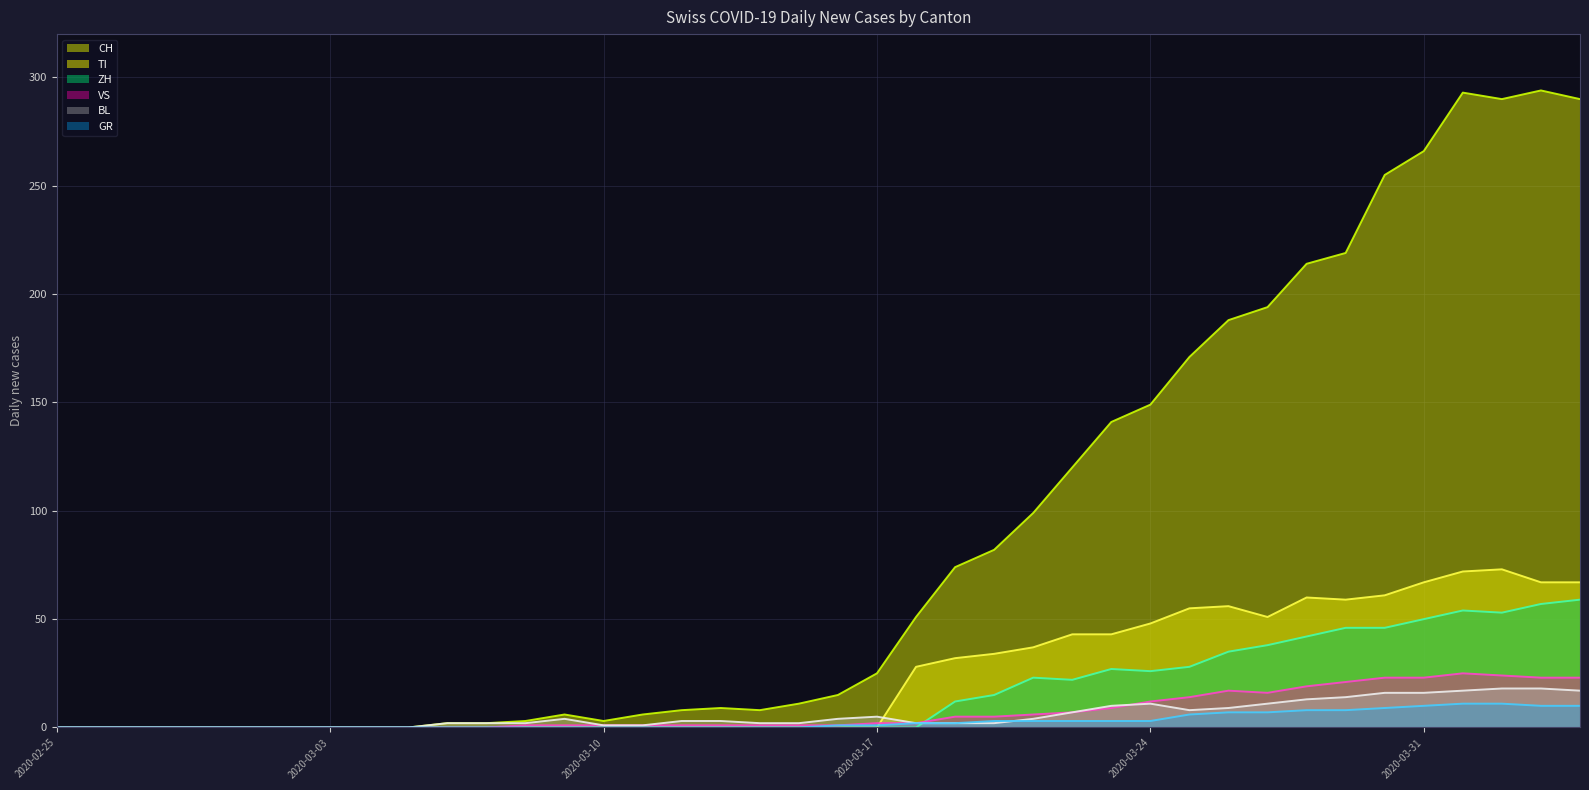

What is the total value across all series at 2020-03-24?

249